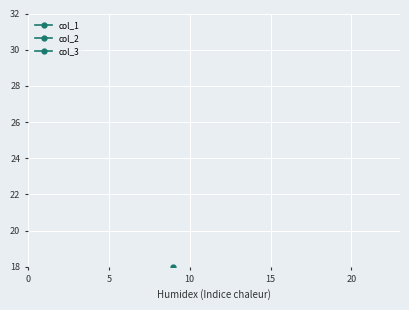

What is the total value across all series at 10?

45